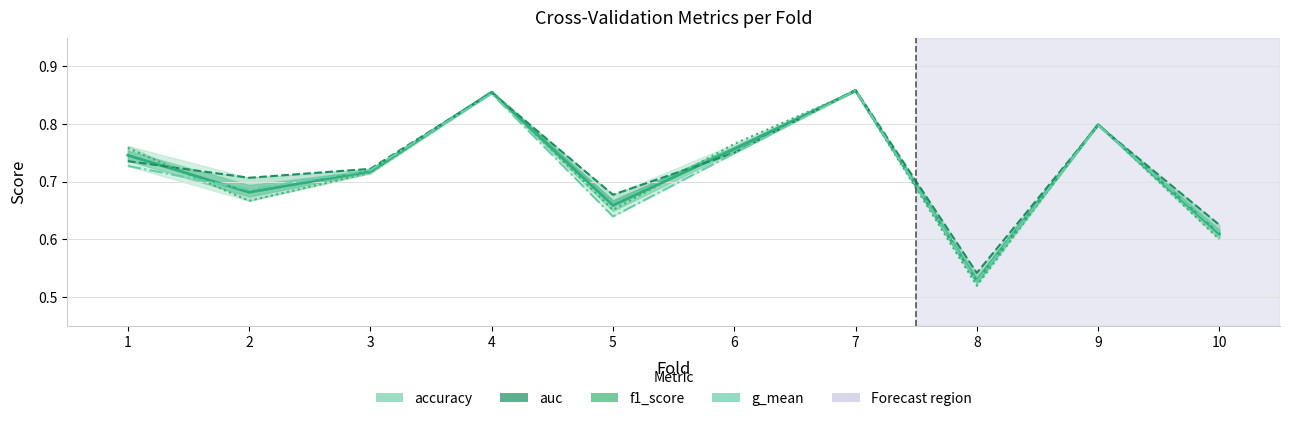

Is this an area chart (filled region under the line)?

No